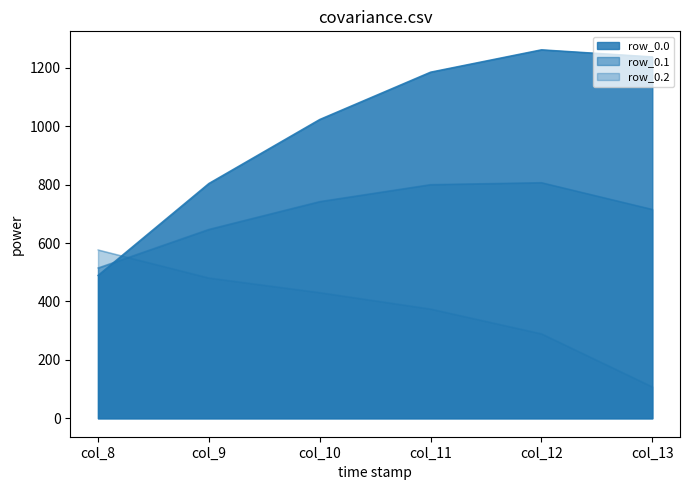

Read the row_0.0 value at col_8.

489.3